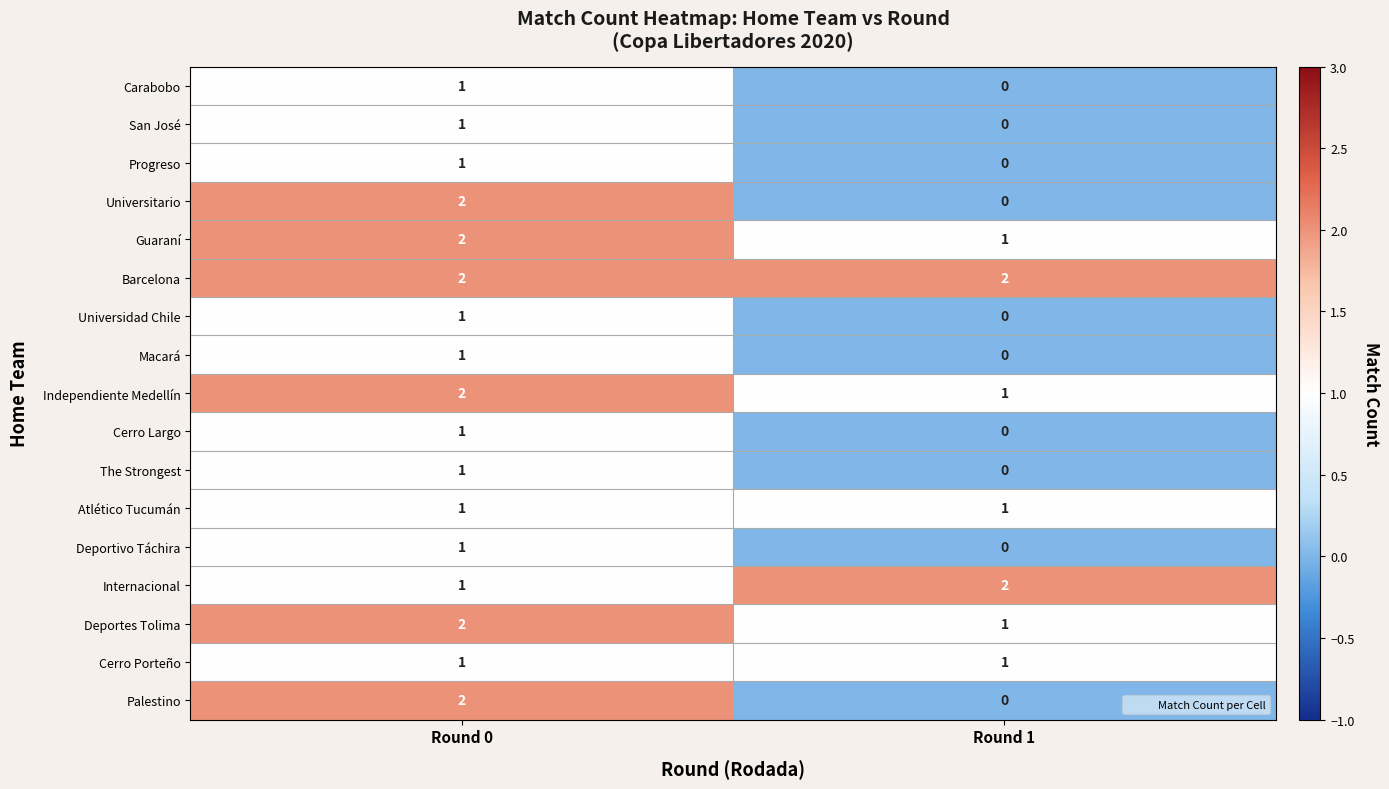

How many data points does each series have?

2